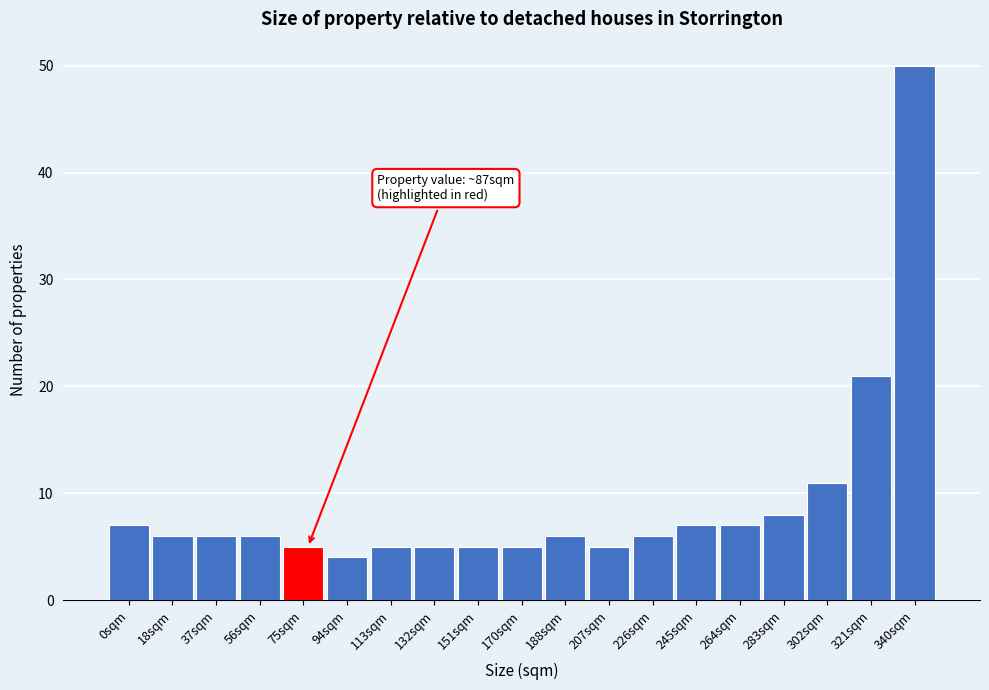

Reading left to right, list all the values displayed in this chart.

0sqm=7	18sqm=6	37sqm=6	56sqm=6	75sqm=5	94sqm=4	113sqm=5	132sqm=5	151sqm=5	170sqm=5	188sqm=6	207sqm=5	226sqm=6	245sqm=7	264sqm=7	283sqm=8	302sqm=11	321sqm=21	340sqm=50